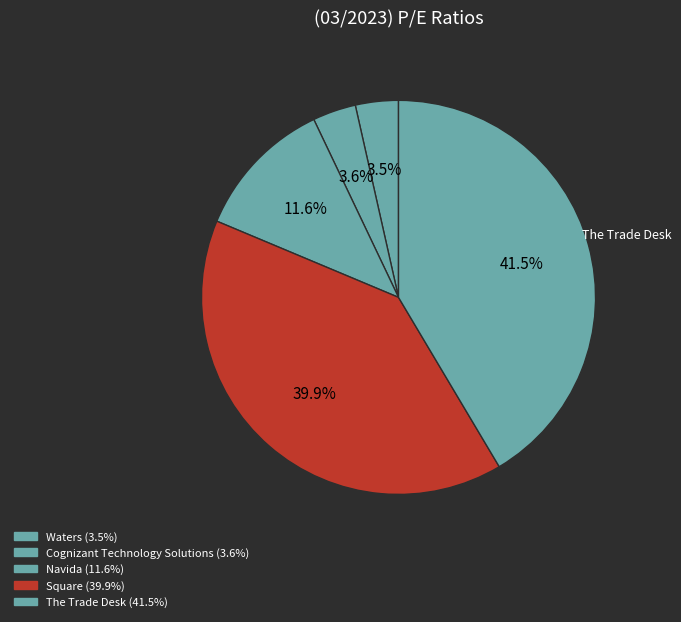

How many slices are in this pie chart?

5